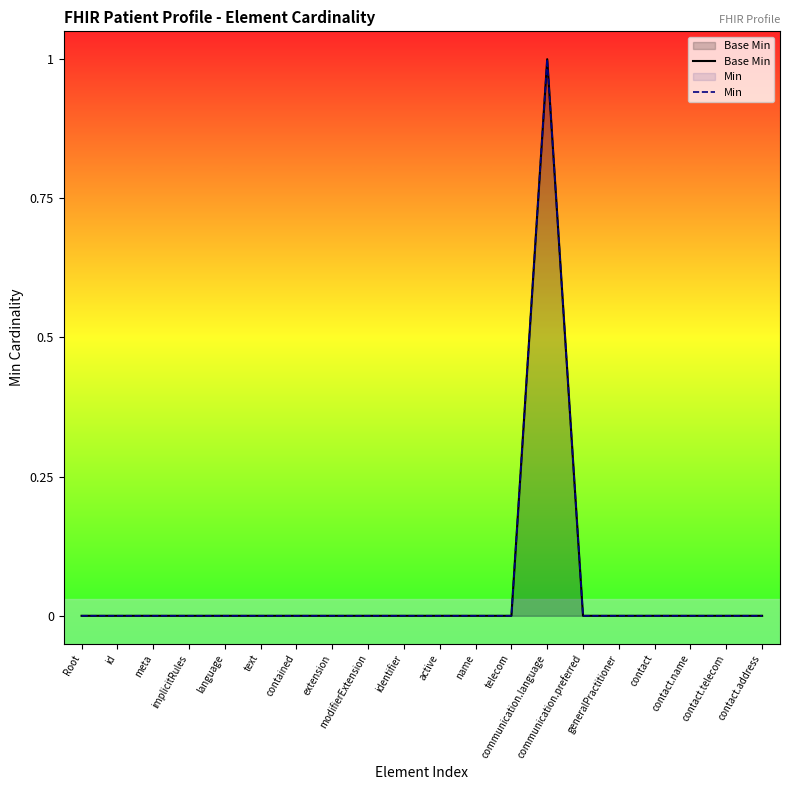

What are all the series names shown in the legend?

Base Min, Min